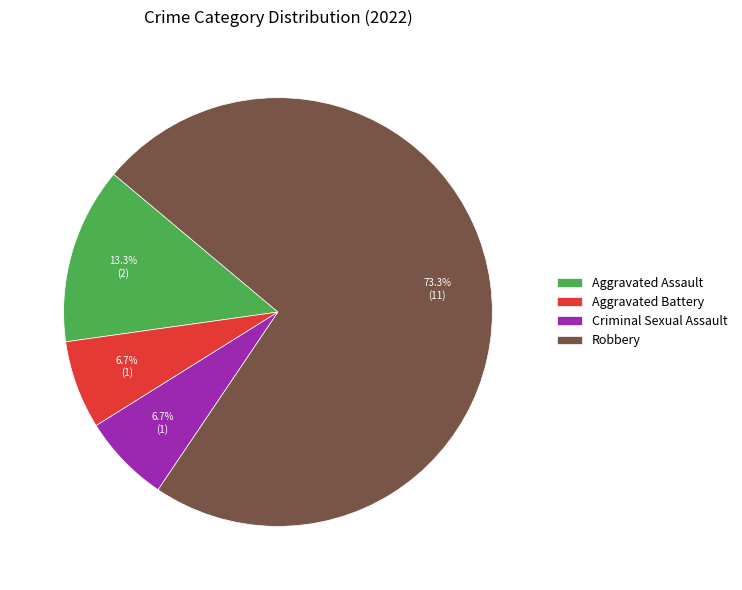

Is Robbery the majority of the pie?

Yes